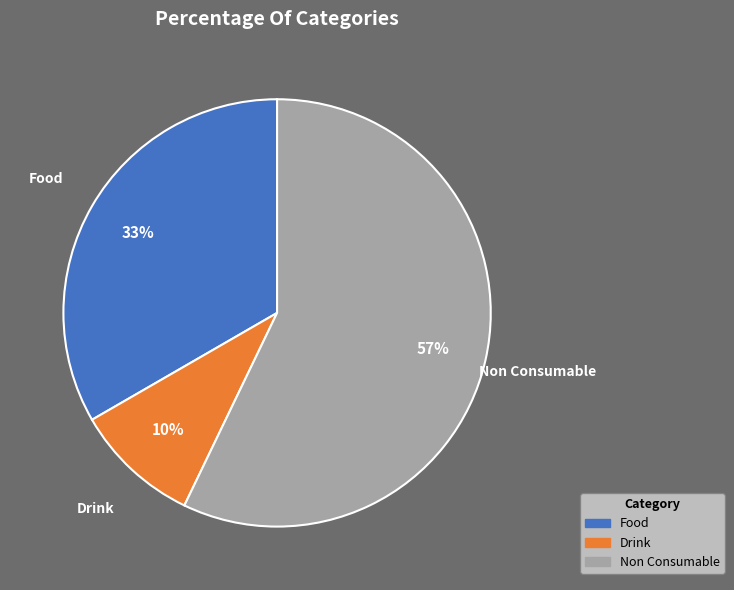

To the nearest percent, what portion does Drink represent?

10%